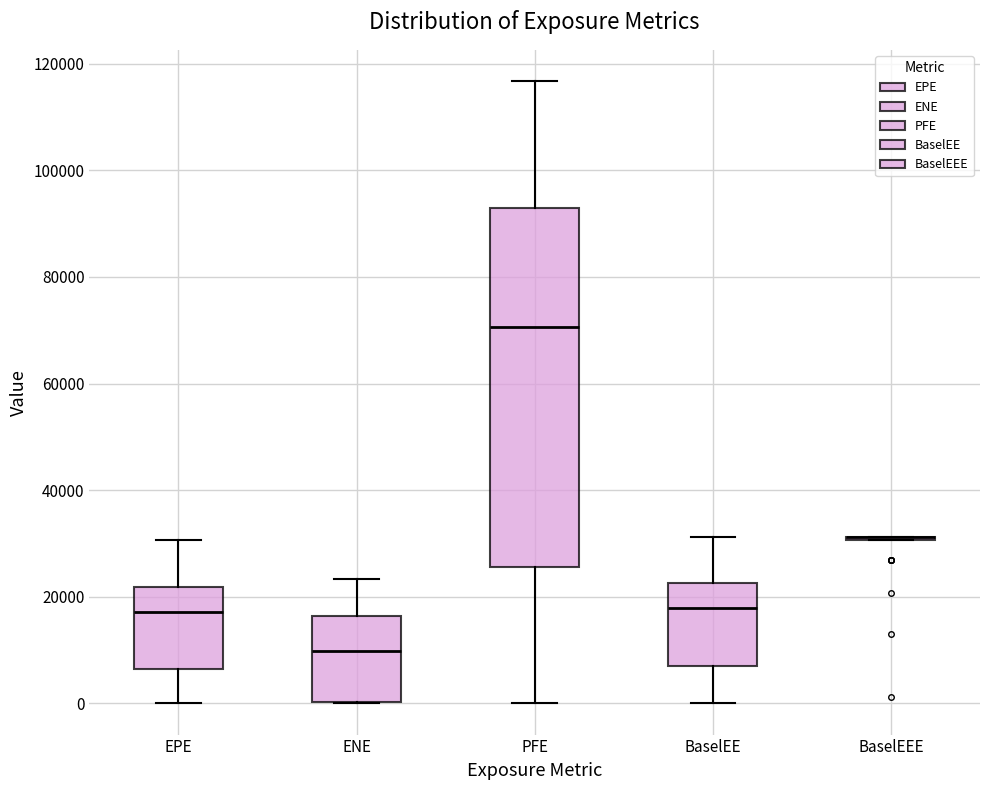

Comparing the boxes themselves (not the whiskers), which one is the tallest?

PFE